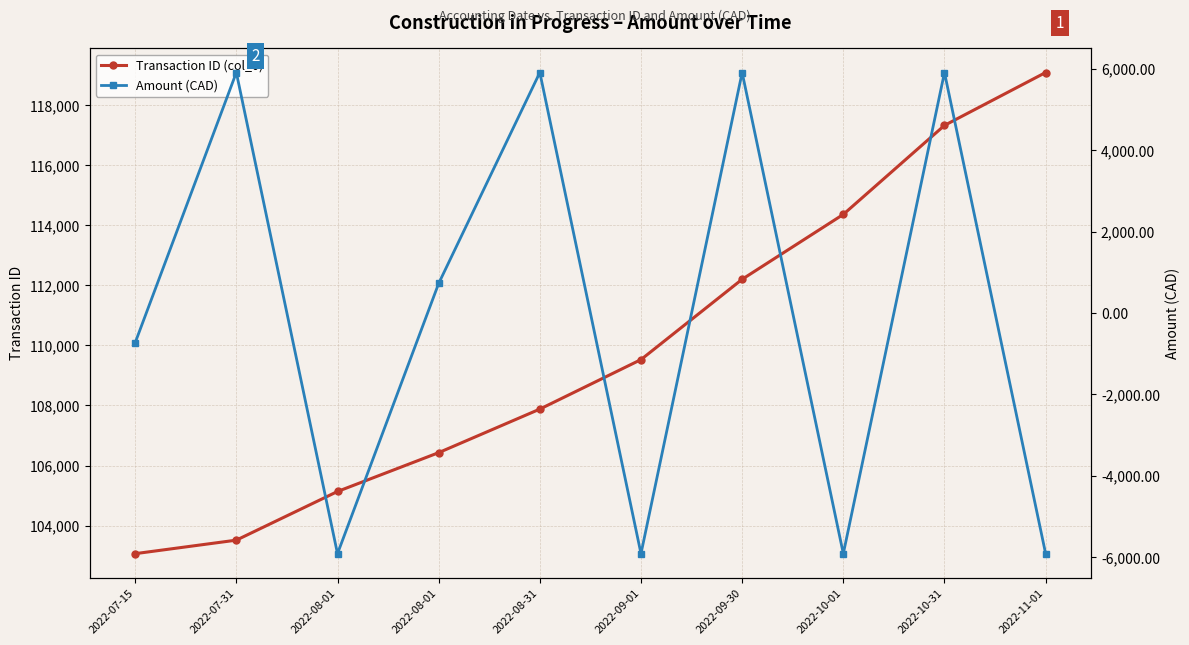

Reading left to right, transcribe all the data shown in this chart.

Transaction ID (col_0): 103067.0	103517.0	105137.0	106430.0	107880.0	109528.0	112202.0	114362.0	117325.0	119086.0
Amount (CAD): -728.0	5910.2	-5910.2	728.0	5910.2	-5910.2	5910.2	-5910.2	5910.2	-5910.2